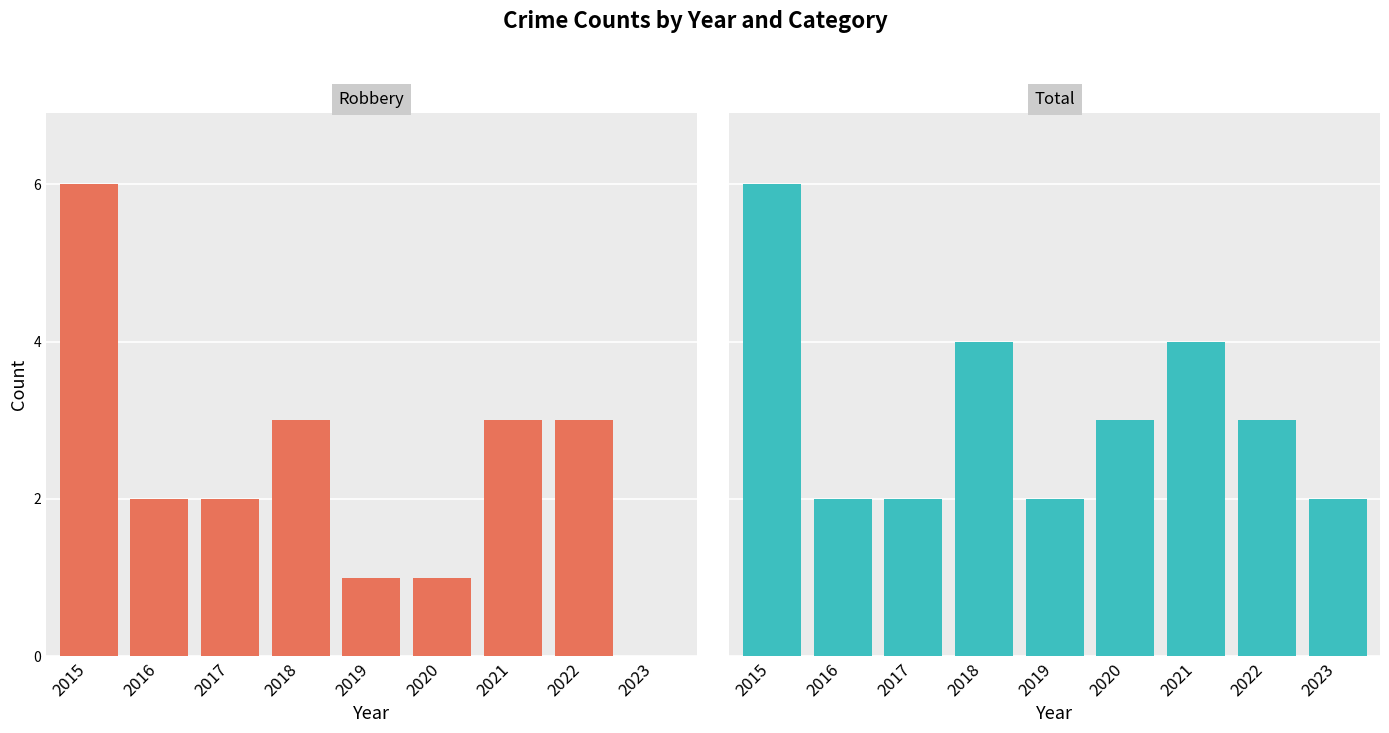

List the series in order of their peak value, highest first.

Robbery, Total